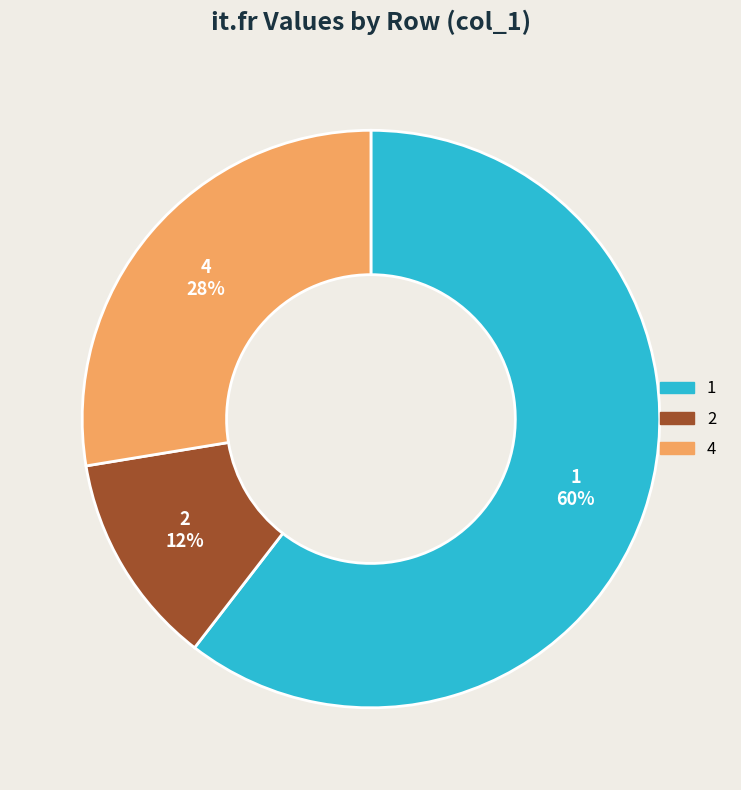

Is there a majority slice in this chart?

Yes